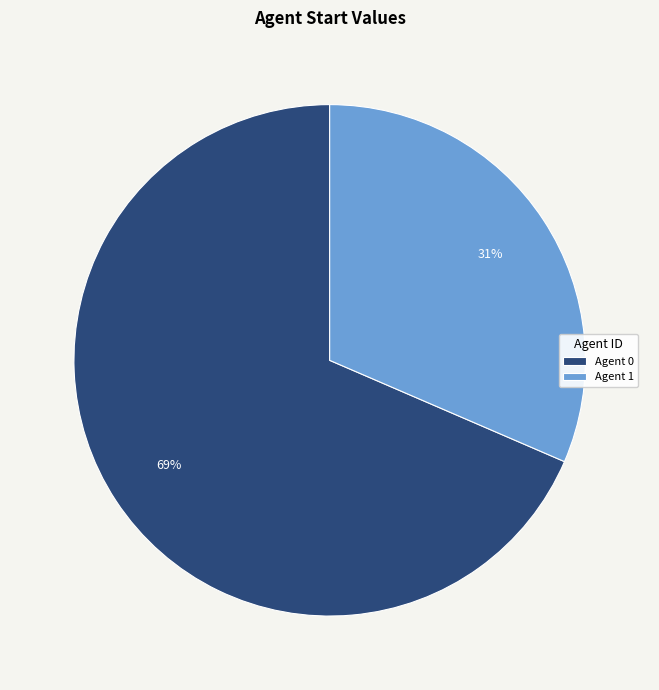

How many slices are in this pie chart?

2